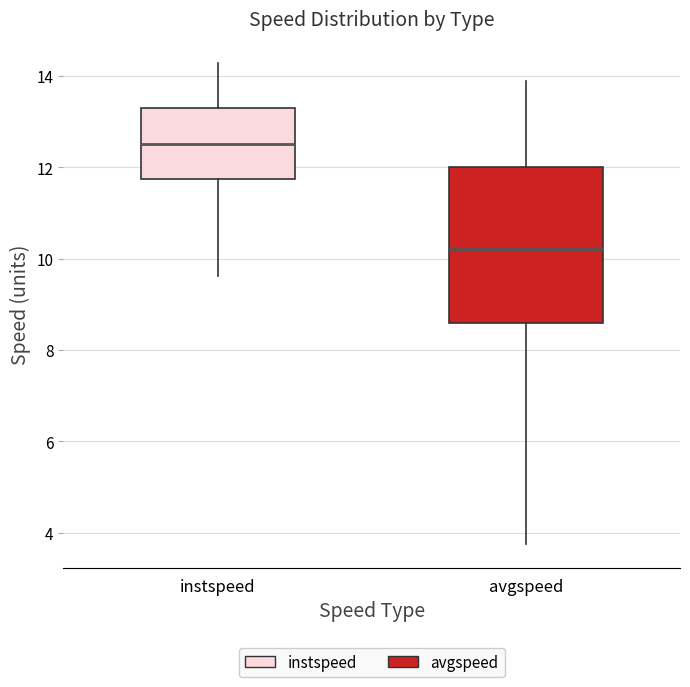

Where is the lower edge of the box for instspeed on the y-axis? The values are not printed on the chart, so give them approximately, as read against the axis.

11.8